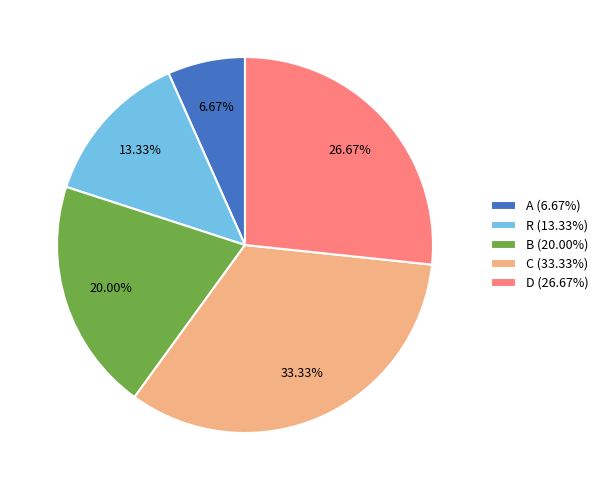

What is the largest slice in the pie chart?

C